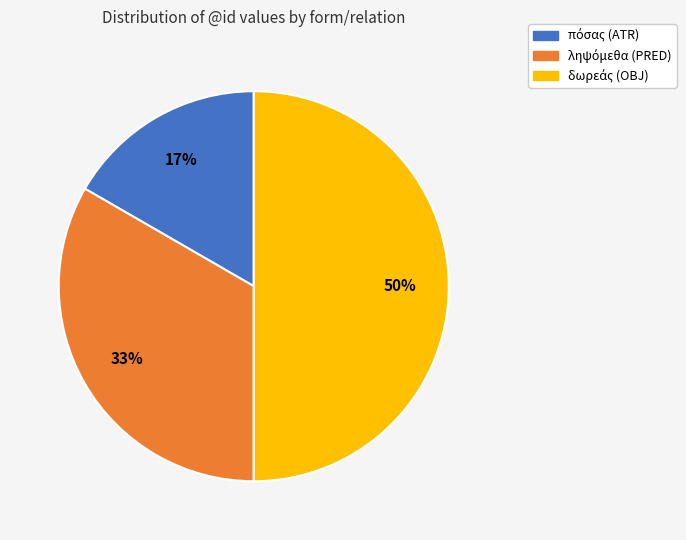

To the nearest percent, what is the difference between the largest and smallest slice percentages?

33%